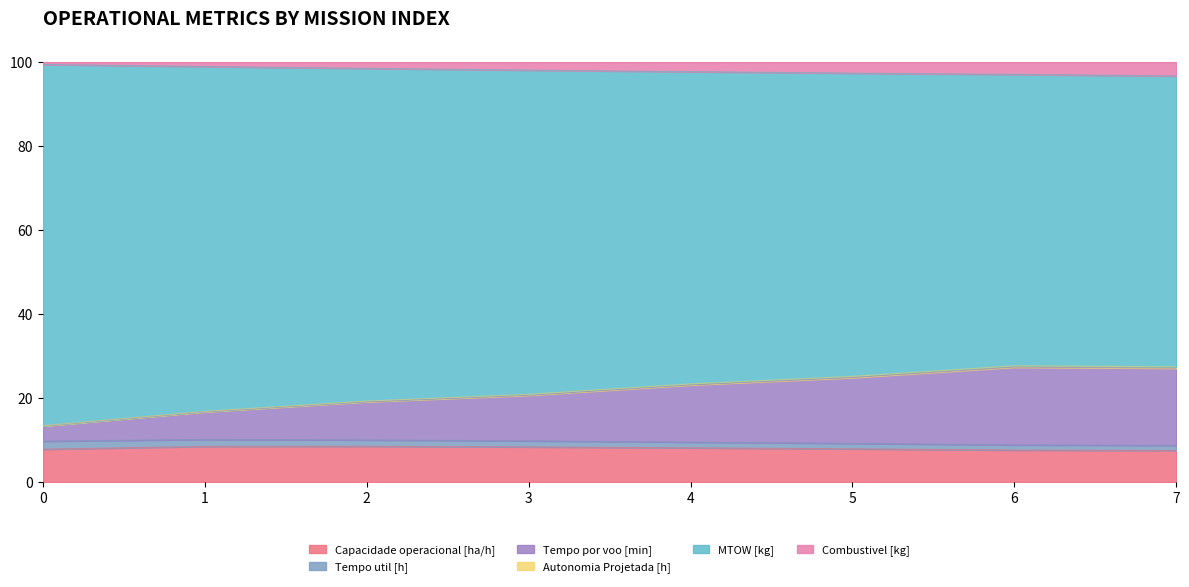

How many lines are shown in the chart?

6